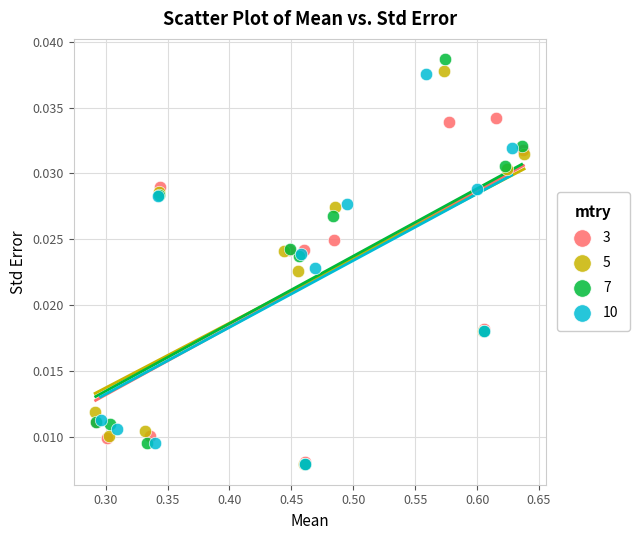

Which series has the widest spread of Y values?

7